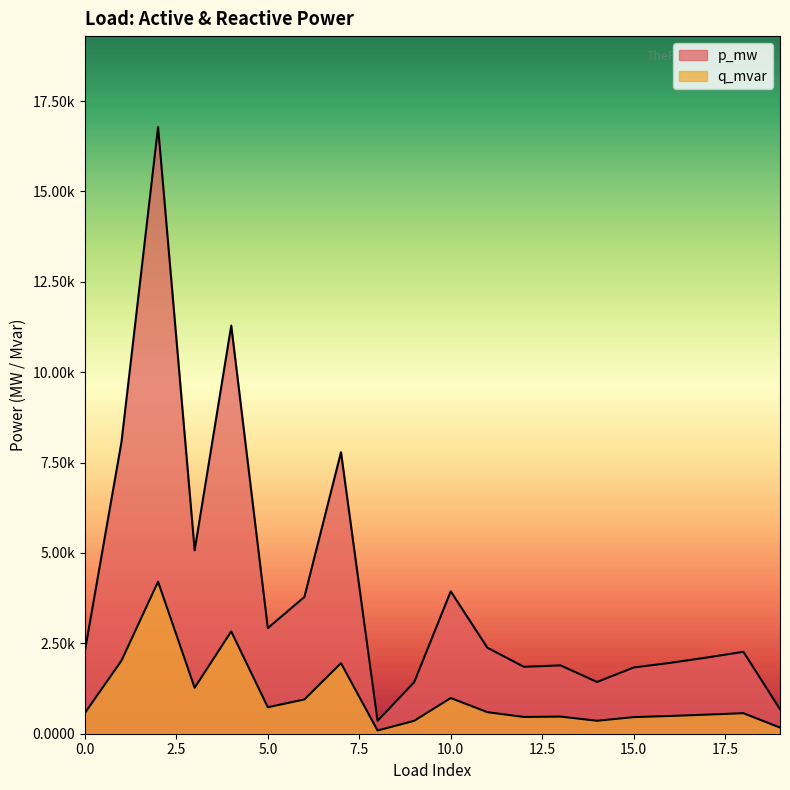

At which label is p_mw closest to 0?

8